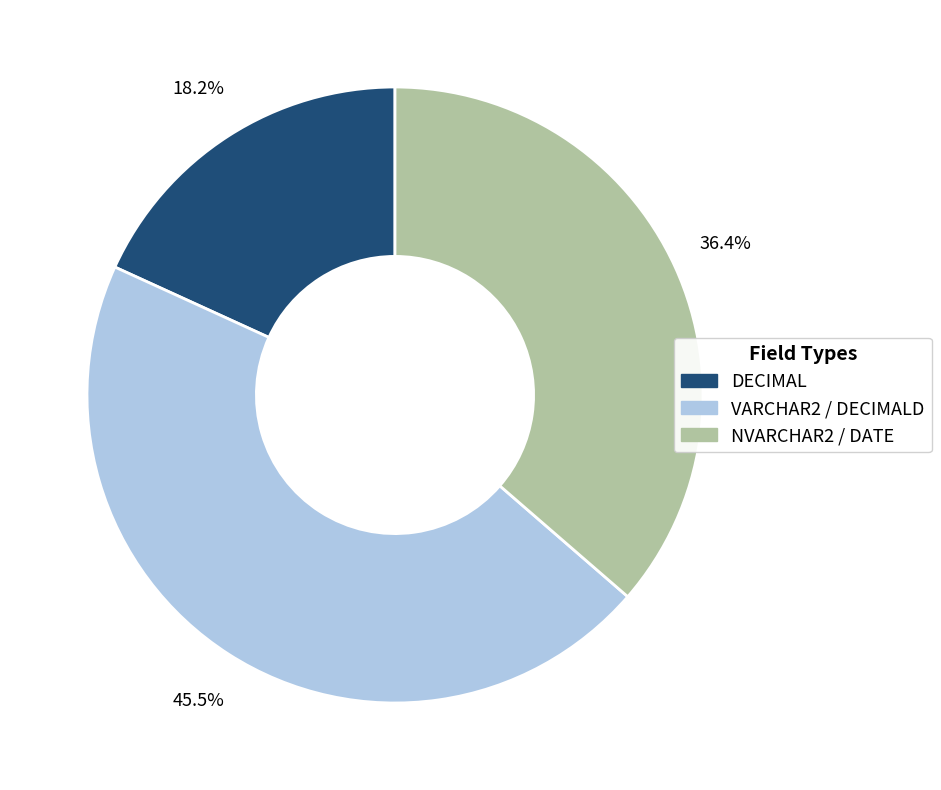

Does any single category account for the majority?

No